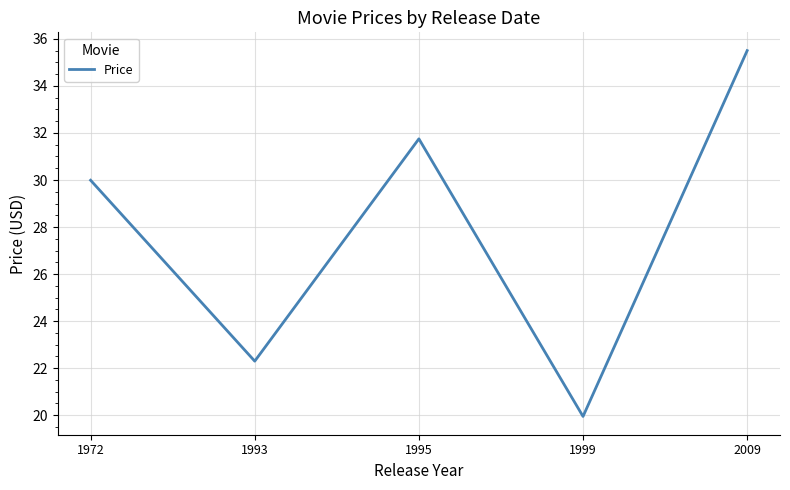

What is the greatest value displayed?

35.5